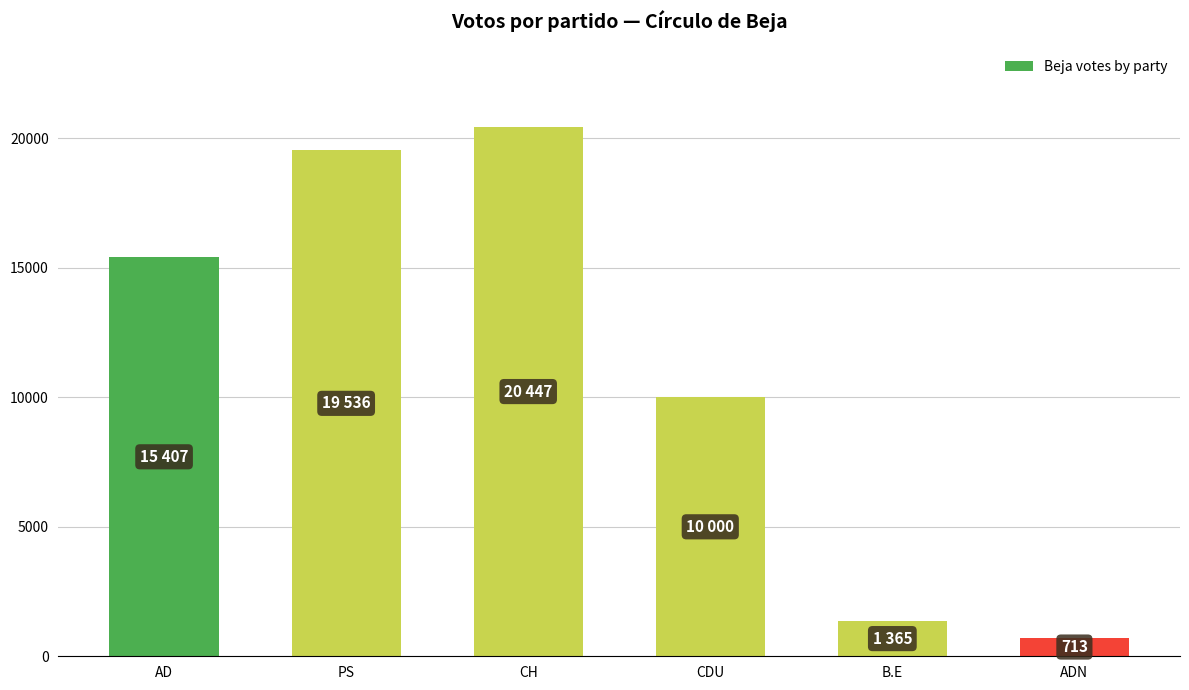

What is the change in value from AD to CH?

+5040